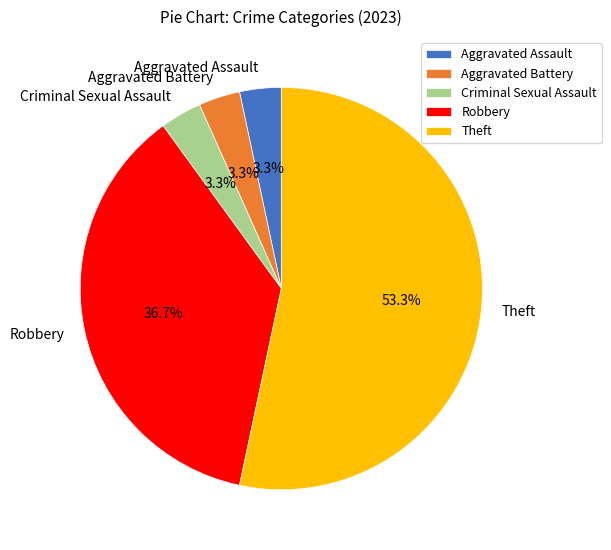

Is it true that Robbery is 26% of the pie?

False